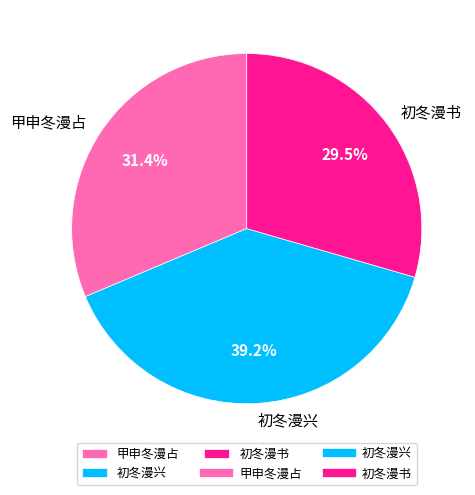

How many segments does this pie chart have?

3